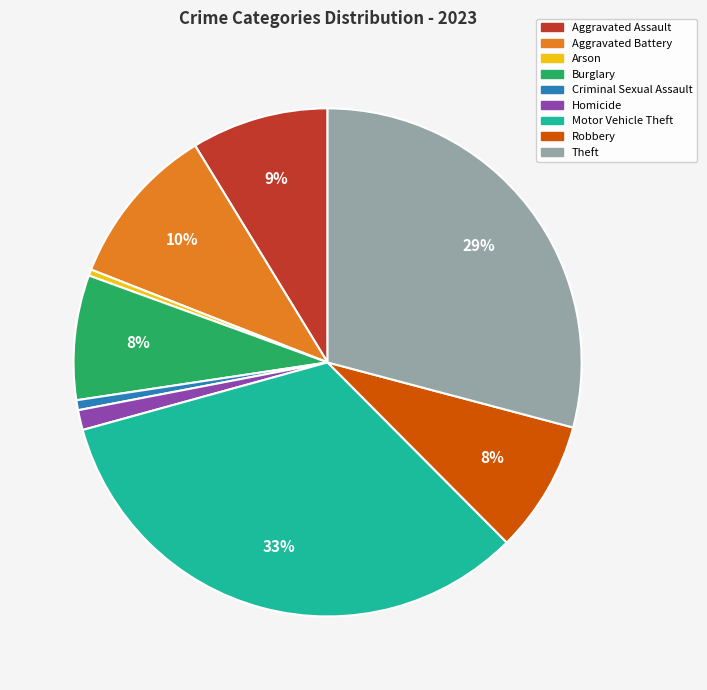

Which has a higher value, Motor Vehicle Theft or Aggravated Battery?

Motor Vehicle Theft